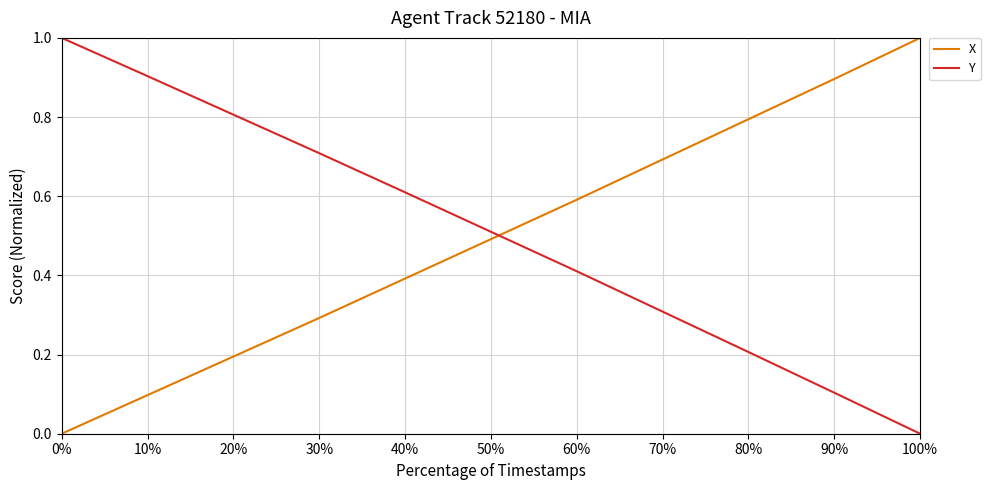

The X series shows 0.4 at 40%. True or false?

True